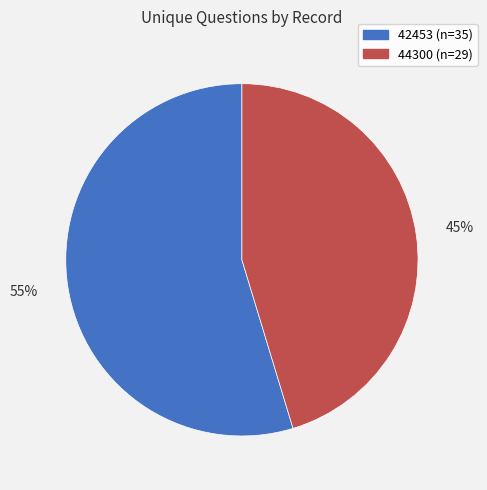

What is the smallest slice in the pie chart?

44300